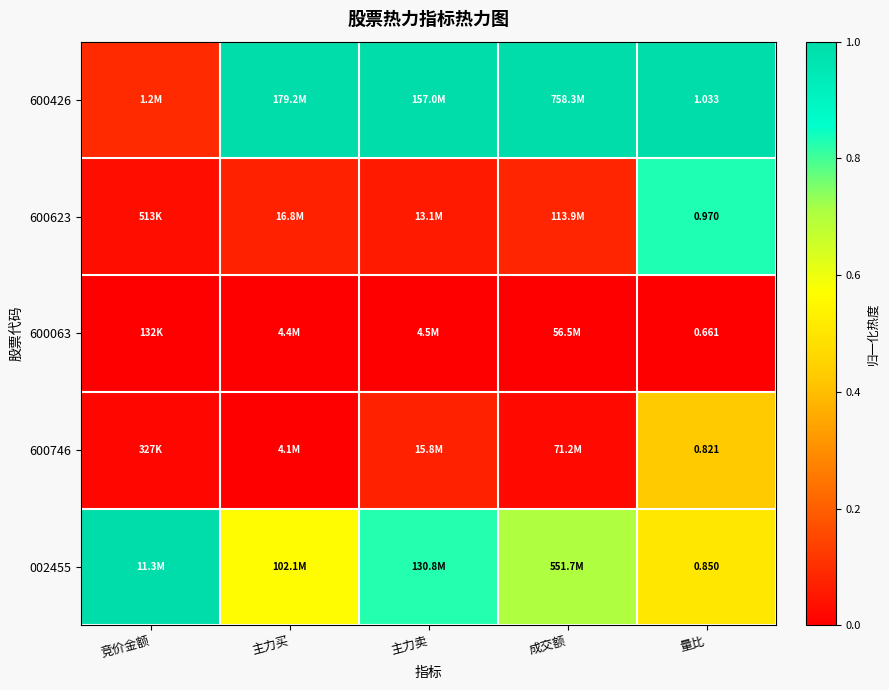

List the series in order of their peak value, lowest first.

600063, 600746, 600623, 600426, 002455